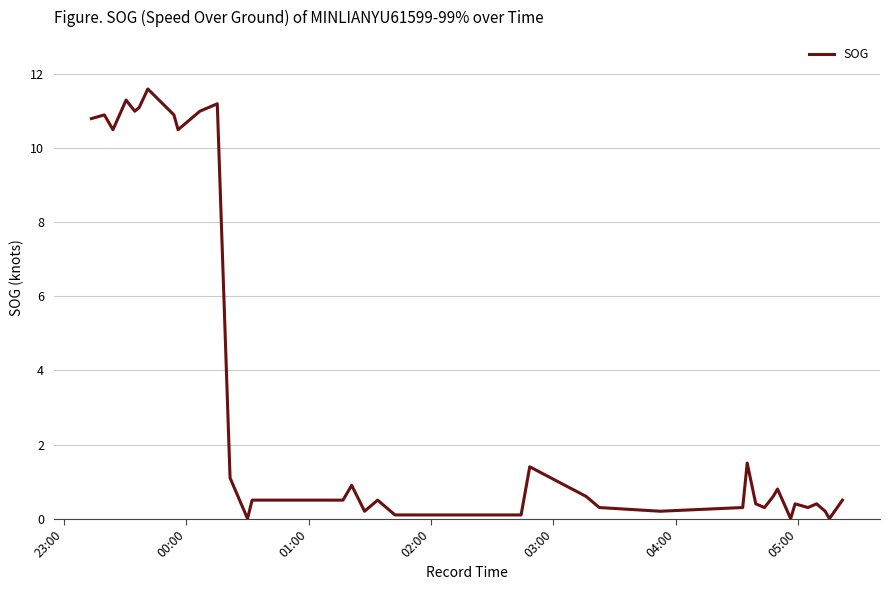

Reading left to right, what are all the values shown in this chart?

10.8	10.9	10.5	11.3	11.0	11.1	11.6	10.9	10.5	11.0	11.1	11.2	1.1	0.0	0.5	0.5	0.9	0.2	0.5	0.2	0.1	0.1	0.1	1.4	0.6	0.3	0.2	0.3	1.5	0.4	0.3	0.6	0.8	0.0	0.4	0.3	0.4	0.2	0.0	0.5